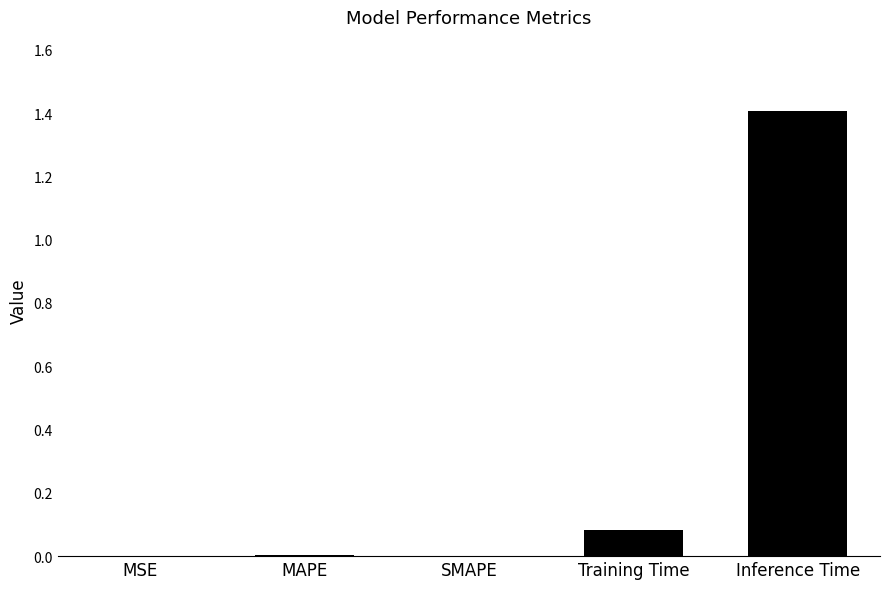

Count the number of categories in the chart.

5